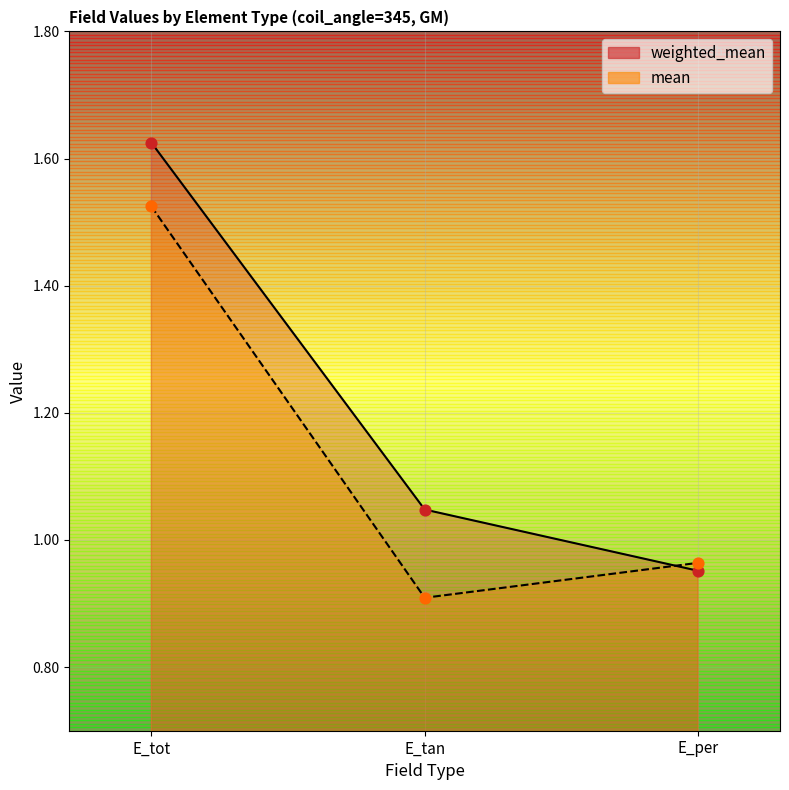

What is the total value across all series at E_per?

1.9